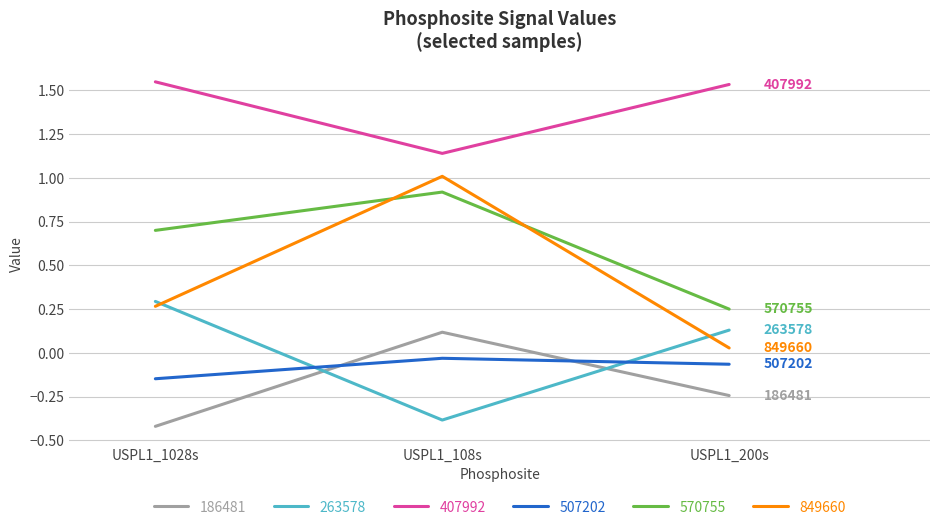

Which series has the largest total across all categories?

407992